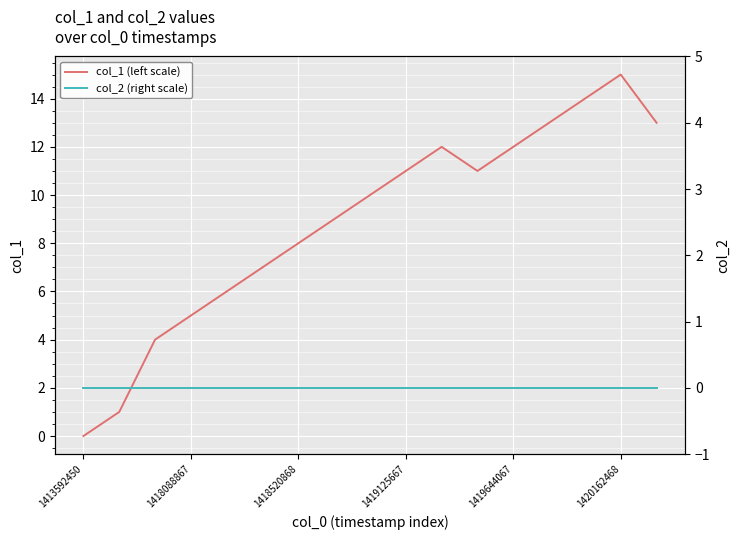

What are all the series names shown in the legend?

col_1 (left scale), col_2 (right scale)